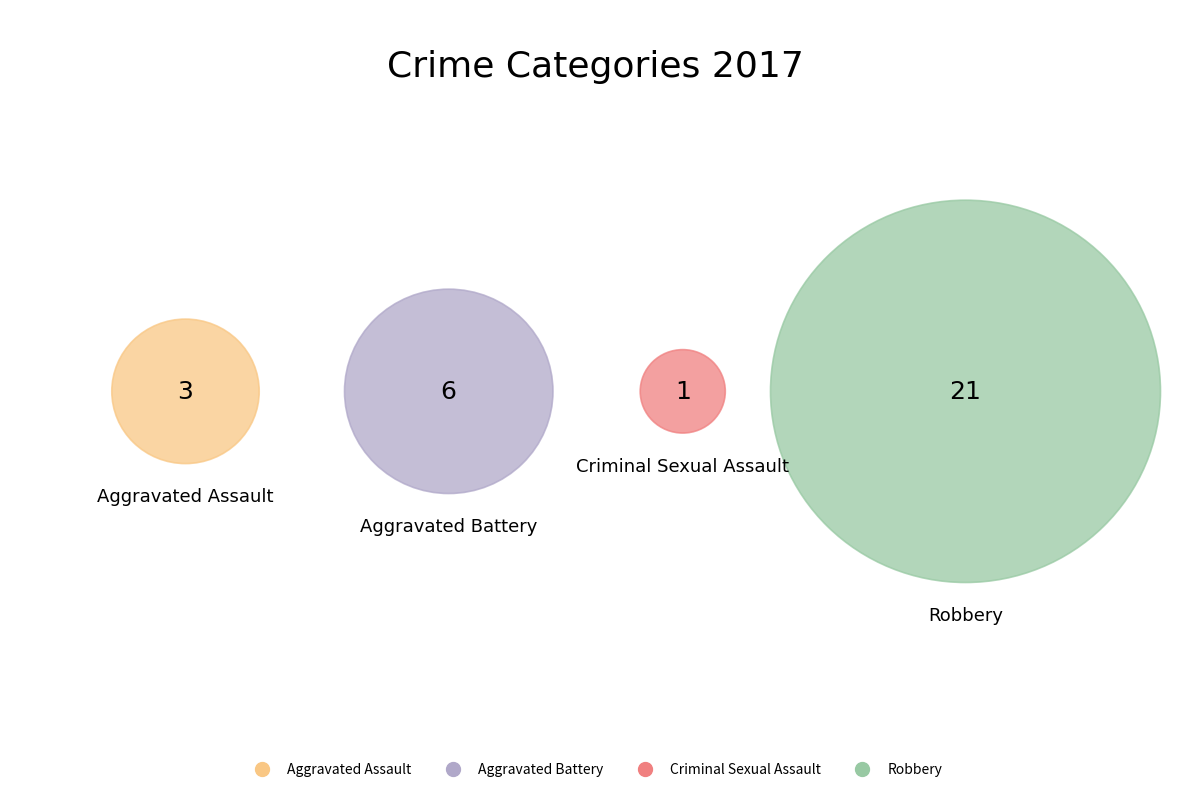

Which slice is the smallest?

Criminal Sexual Assault